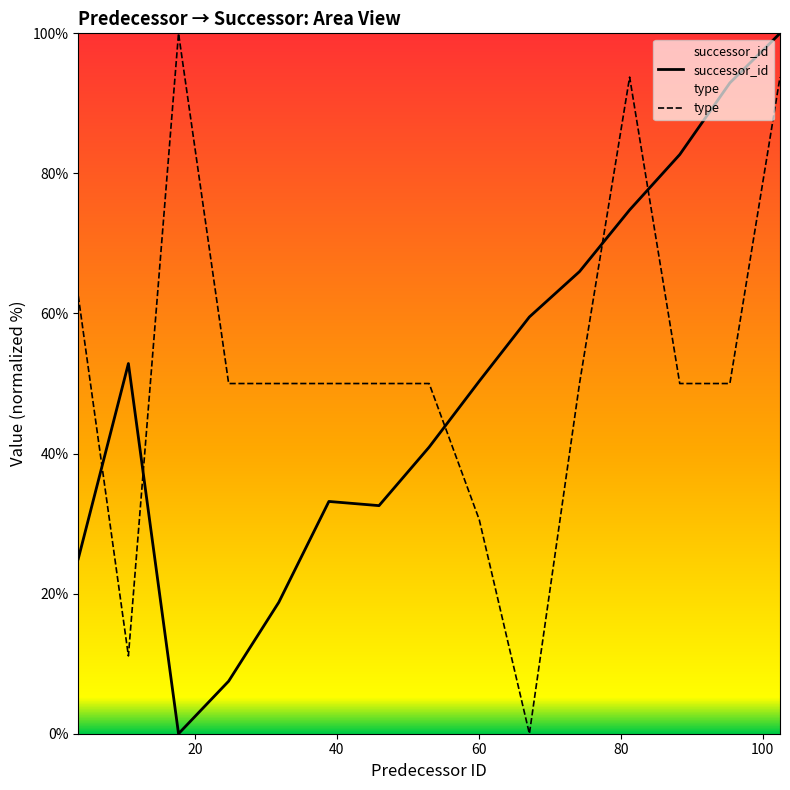

How many values in the successor_id series are below 50?

7